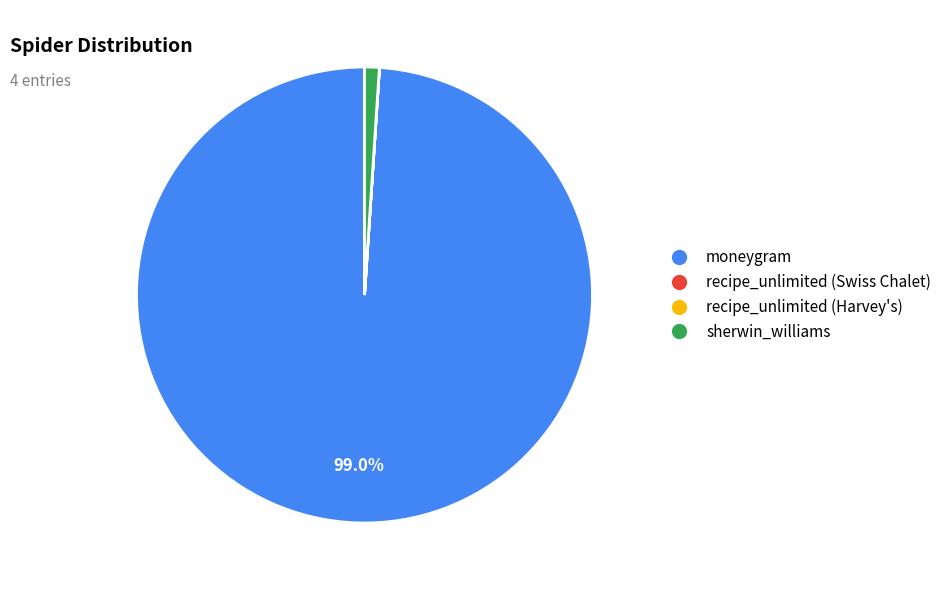

To the nearest percent, what is the average slice percentage?

25%